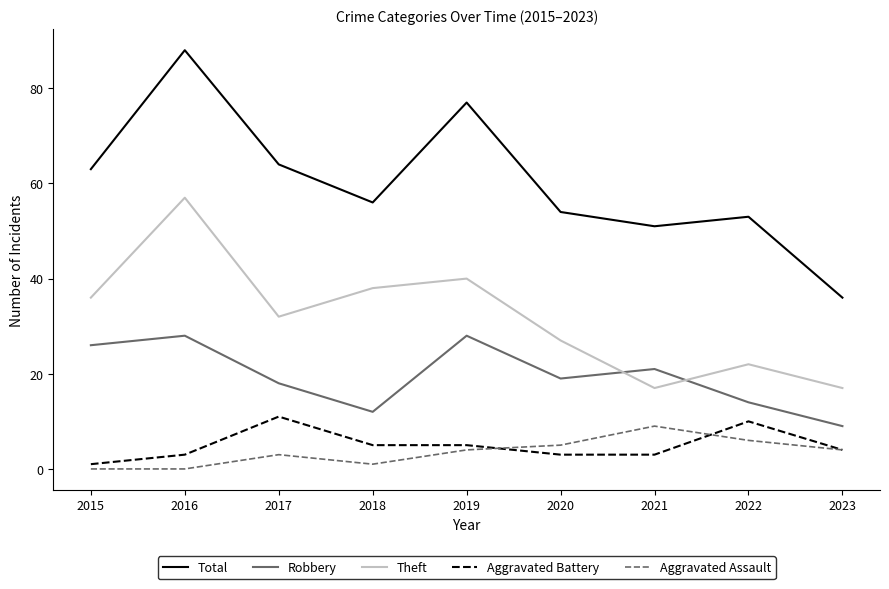

Which series has the largest total across all categories?

Total